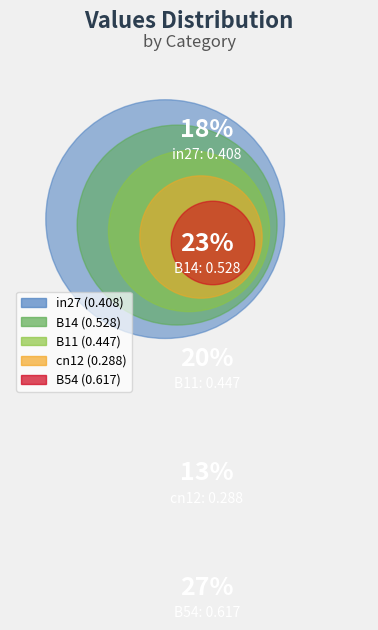

What is the change in value from B11 to cn12?

-0.2